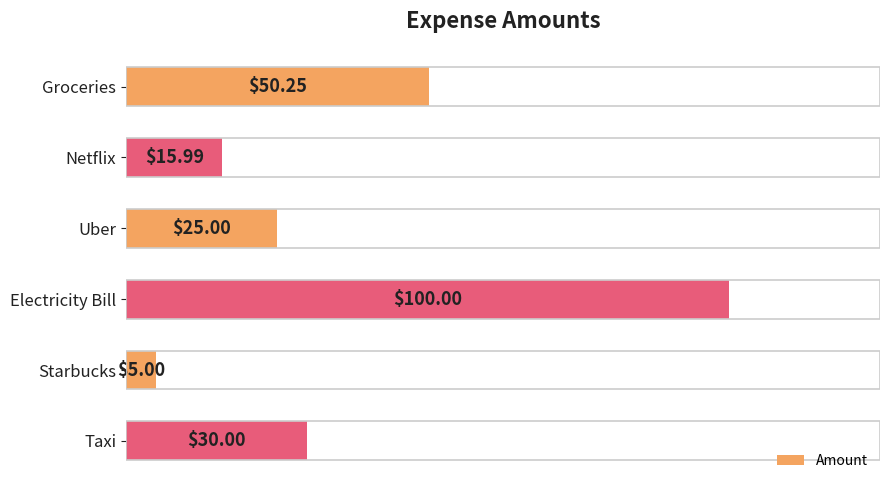

What is the change in value from Netflix to Uber?

+9.0